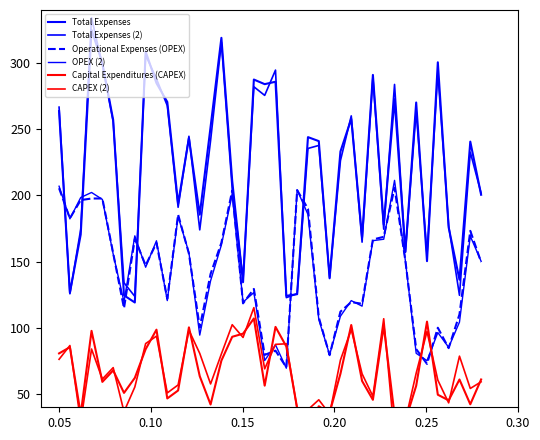

True or false: Capital Expenditures (CAPEX) has a value of 9.2 at 32.

False